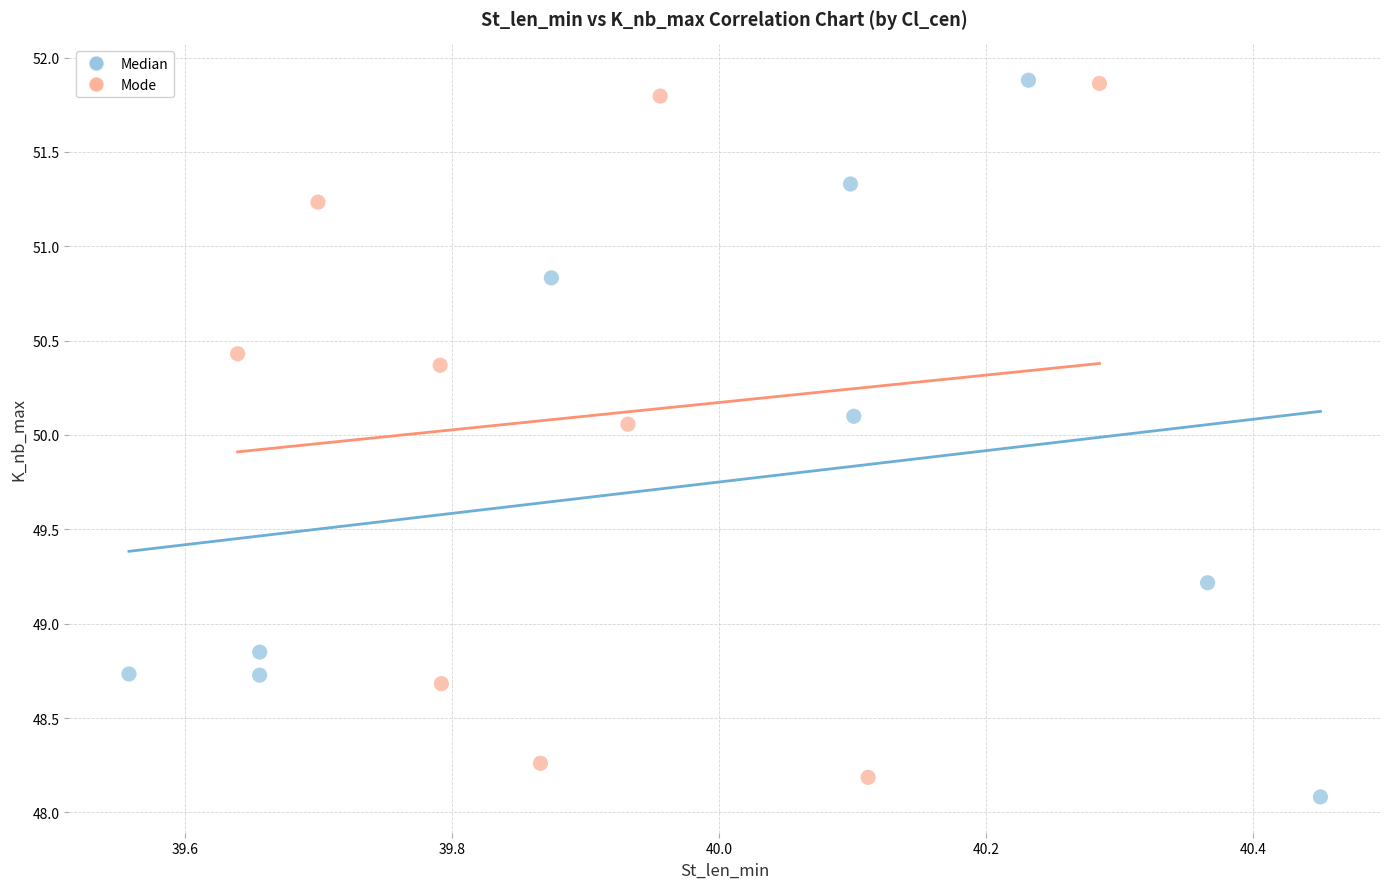

What are all the series names shown in the legend?

Median, Mode